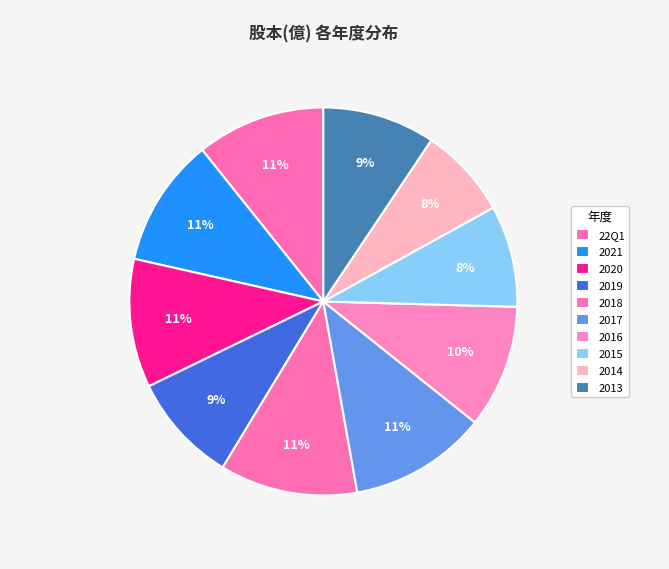

Rank the categories by value from lowest to highest.

2014, 2015, 2019, 2013, 2016, 22Q1, 2021, 2020, 2018, 2017